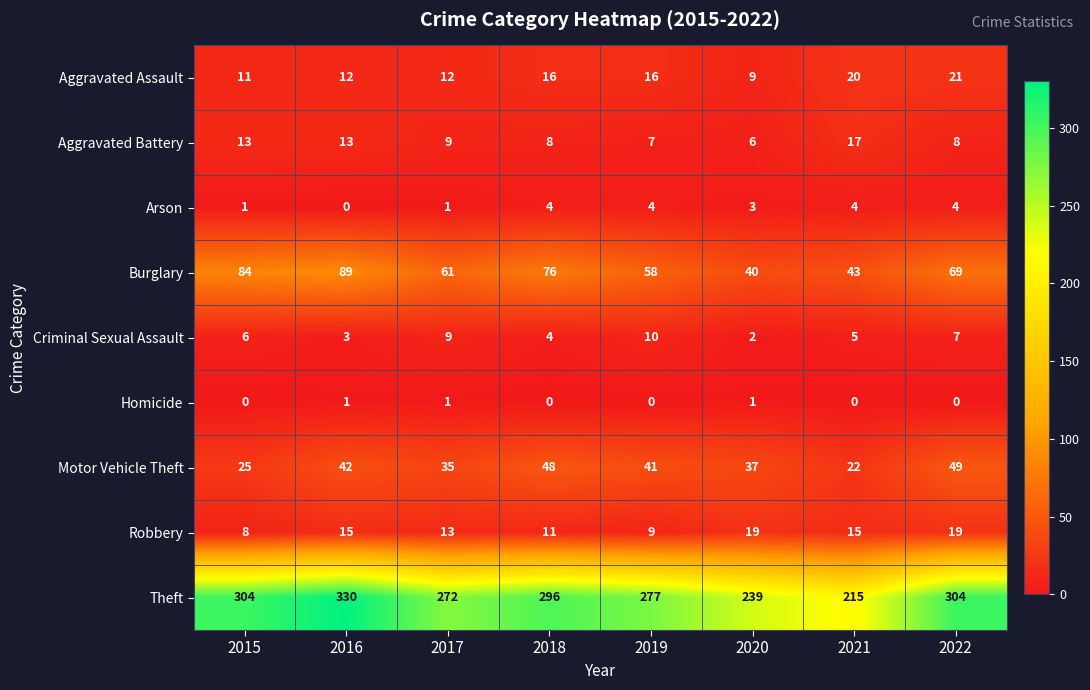

List the series in order of their peak value, highest first.

Theft, Burglary, Motor Vehicle Theft, Aggravated Assault, Robbery, Aggravated Battery, Criminal Sexual Assault, Arson, Homicide